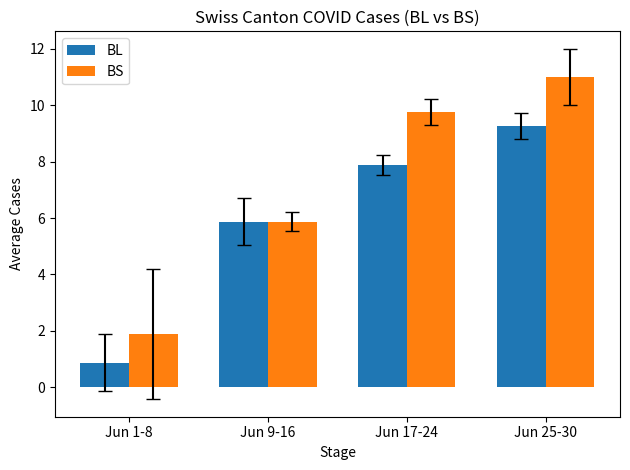

How many groups of bars are there?

4